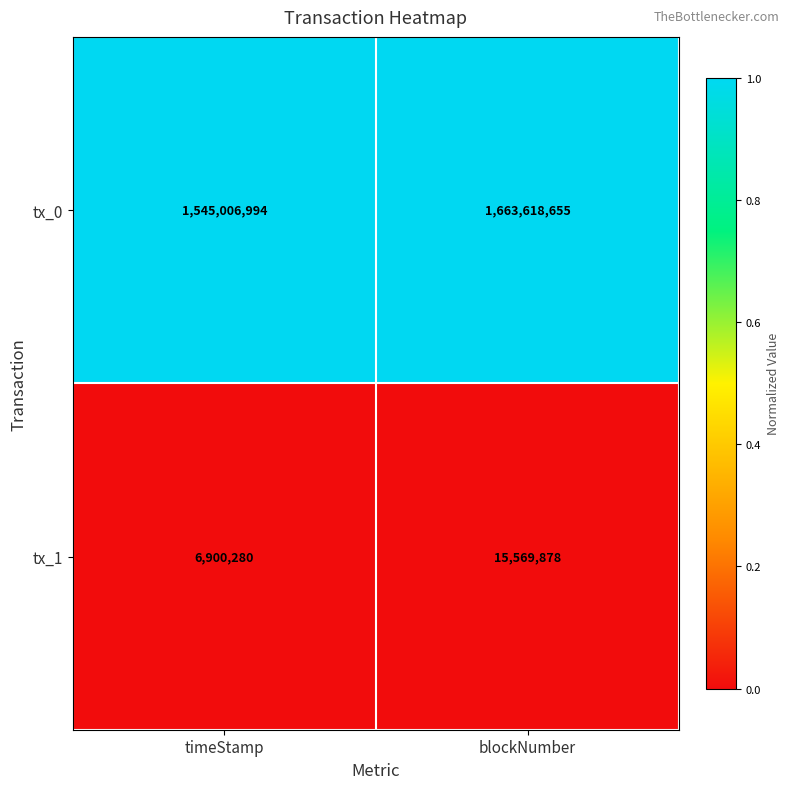

List the series in order of their overall mean, highest first.

tx_0, tx_1